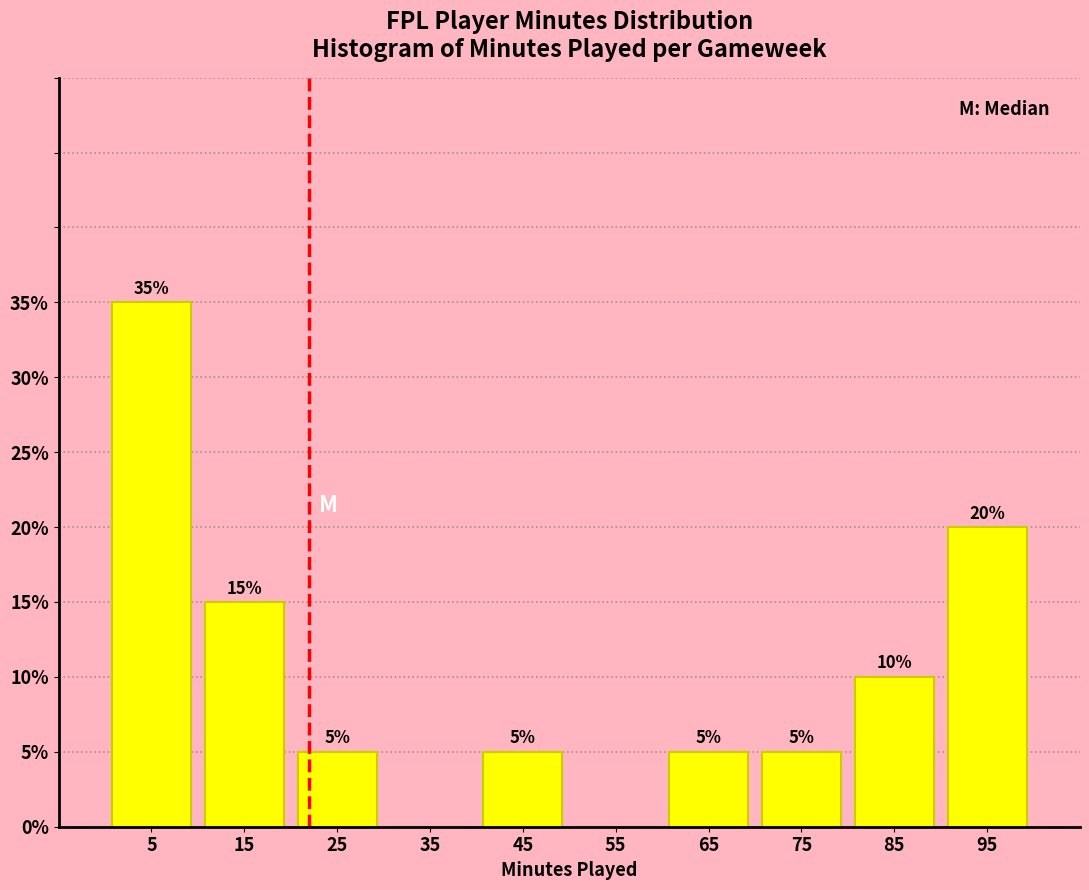

Over which range of the x-axis is the bar tallest?

0 to 10